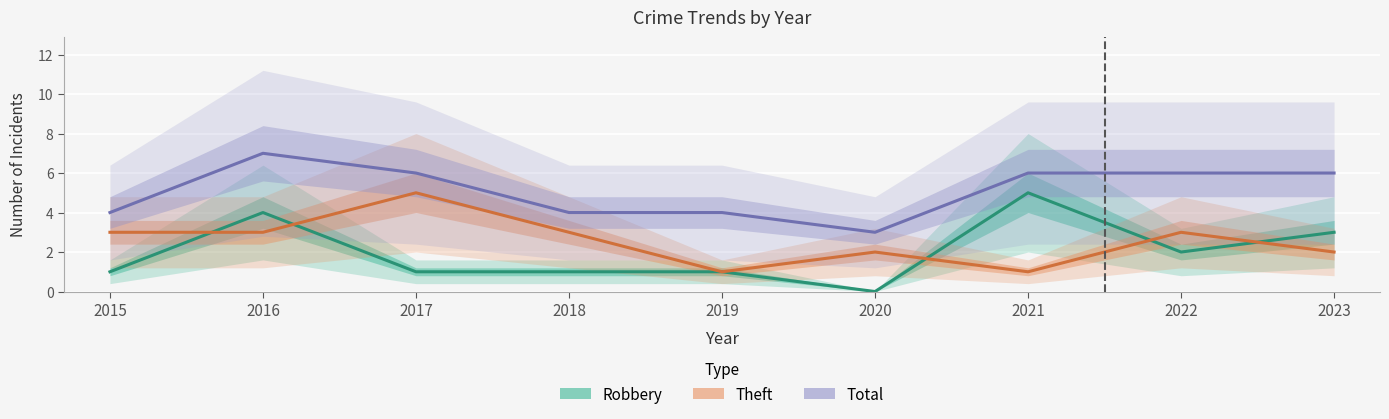

Reading left to right, what are all the values shown in this chart?

Robbery: 1	4	1	1	1	0	5	2	3
Theft: 3	3	5	3	1	2	1	3	2
Total: 4	7	6	4	4	3	6	6	6